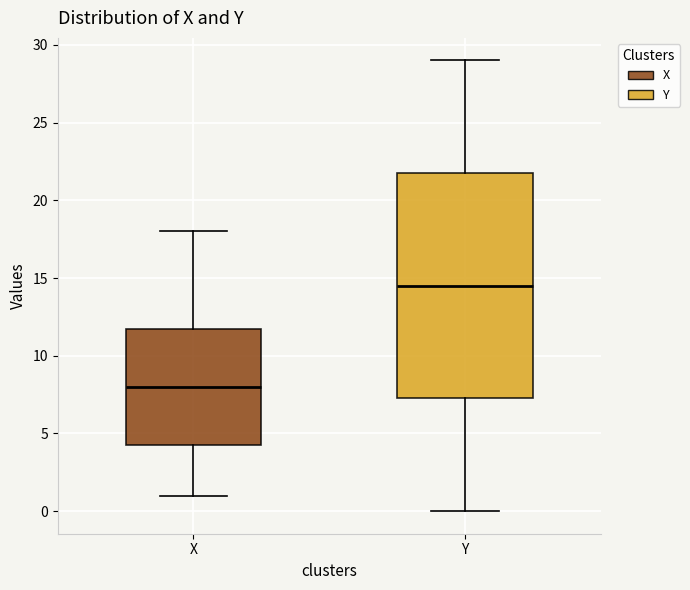

Reading left to right, transcribe this box plot: for each box, give where its median line is, the range the box spans, and where its two whiskers end, as read against the y-axis. The values are not printed on the chart, so give them approximately, as read against the axis.

X: median 8.0, box 4.5 to 12.0, whiskers 1.0 to 18.0
Y: median 14.5, box 7.5 to 22.0, whiskers 0.0 to 29.0